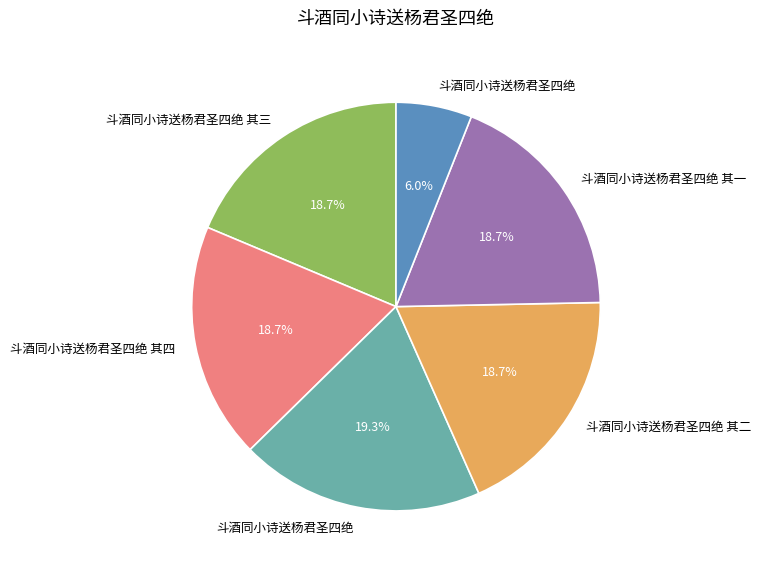

Does any single category account for the majority?

No